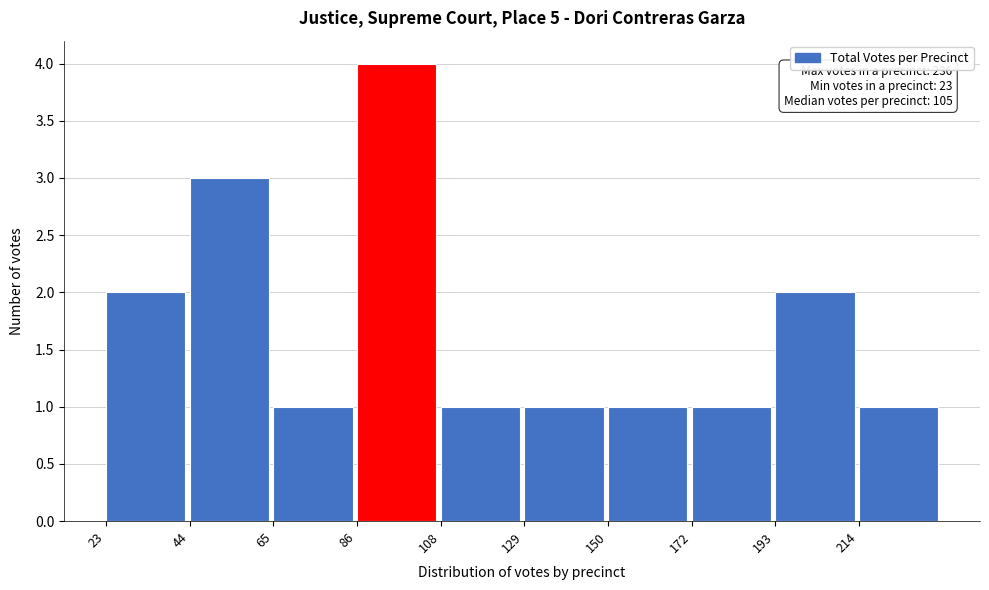

Over which range of the x-axis is the bar tallest?

85 to 110